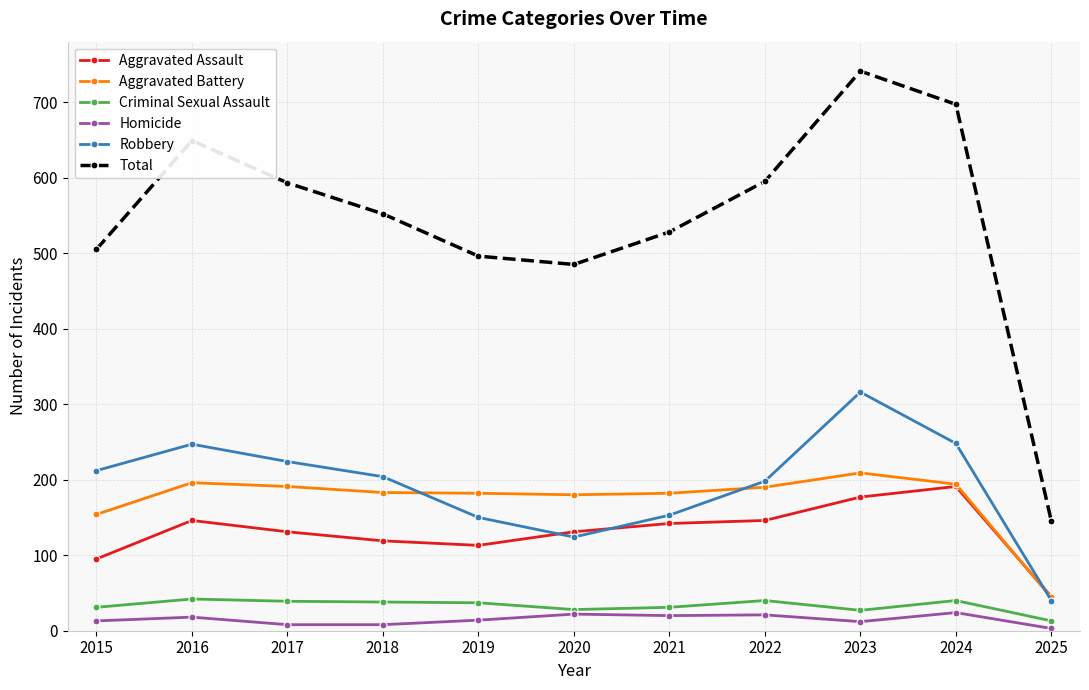

In Aggravated Battery, how many points are higher than both neighbors (excluding endpoints)?

2